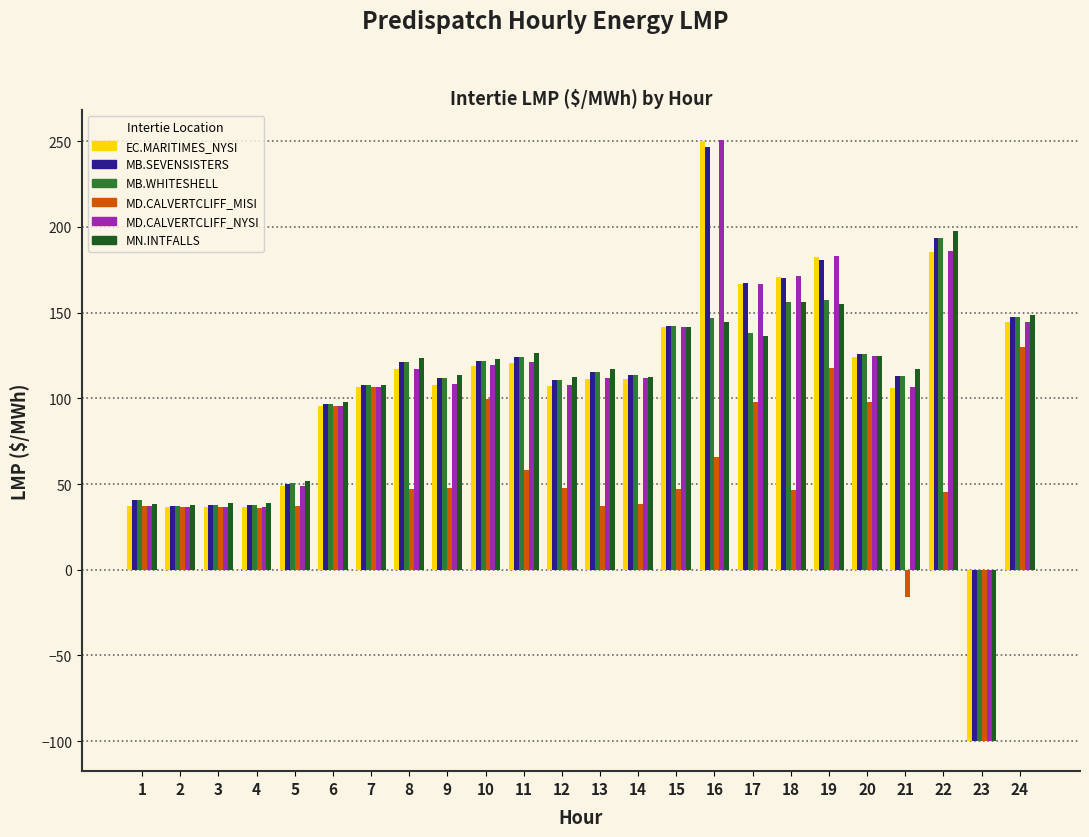

Does the chart contain any negative values?

Yes